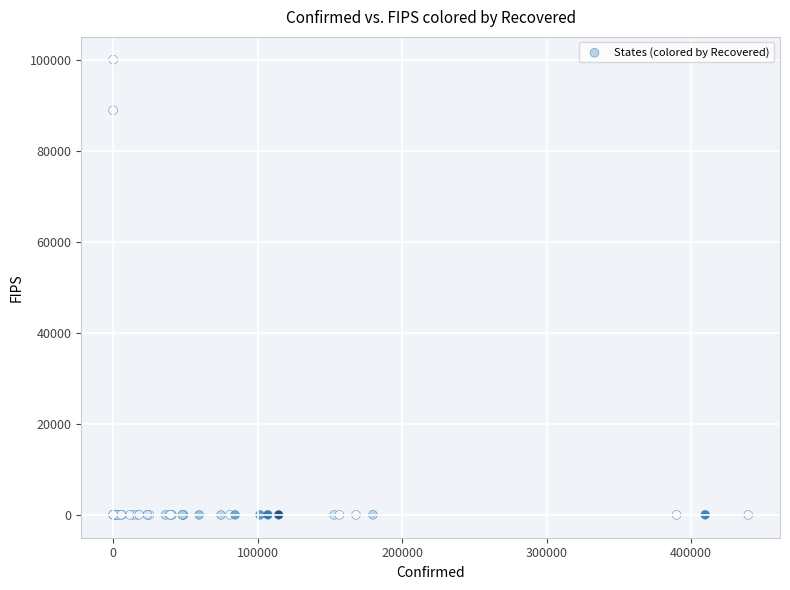

What Y value in the scatter plot is closest to 50000?

88888